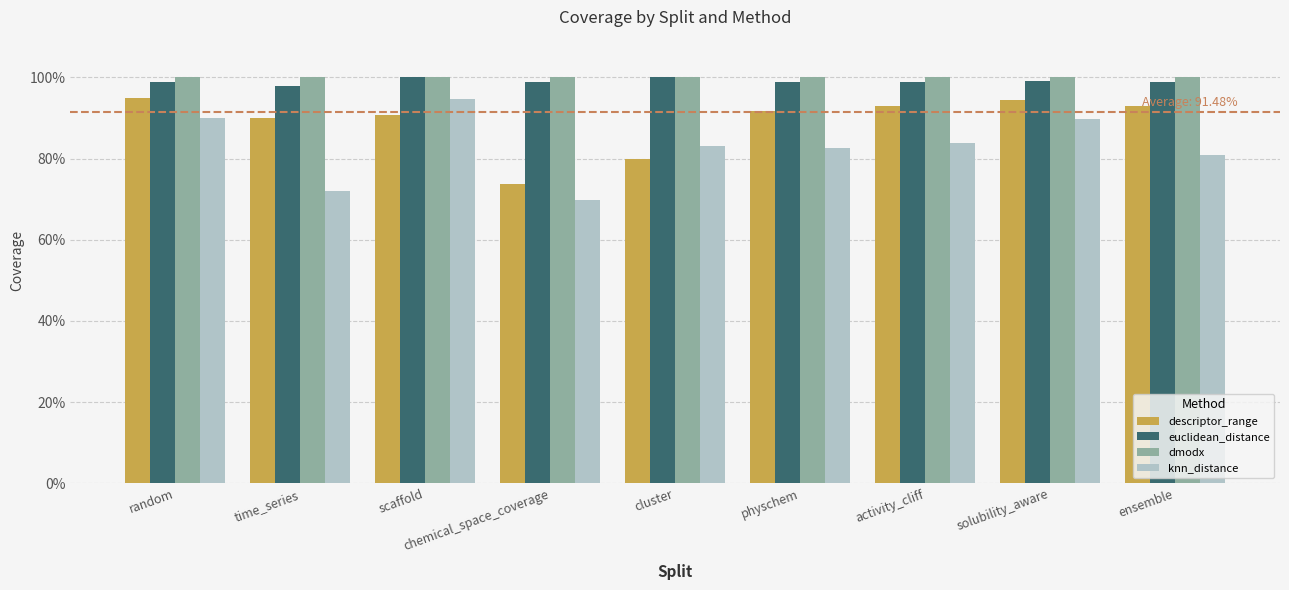

Does the chart contain any negative values?

No